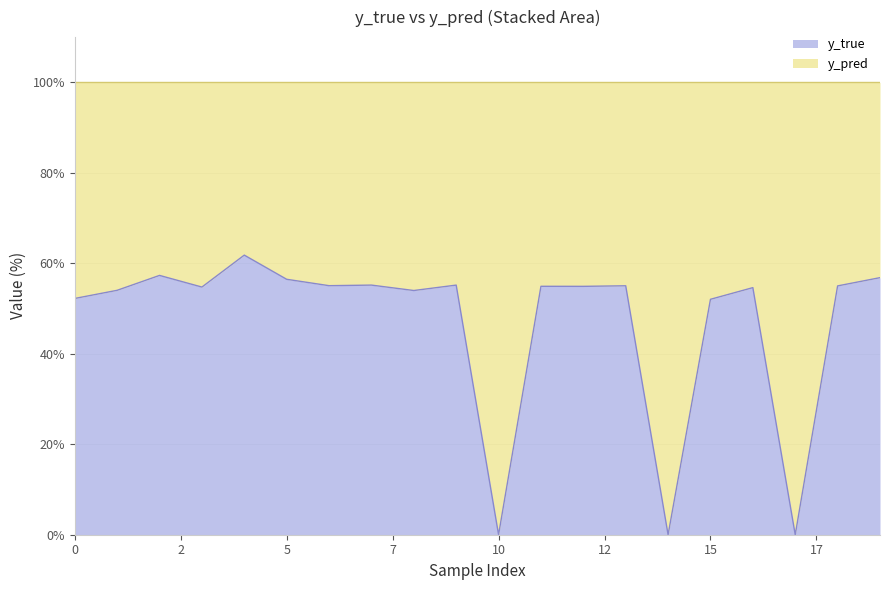

How many points are higher than both their immediate neighbors (excluding endpoints)?

7